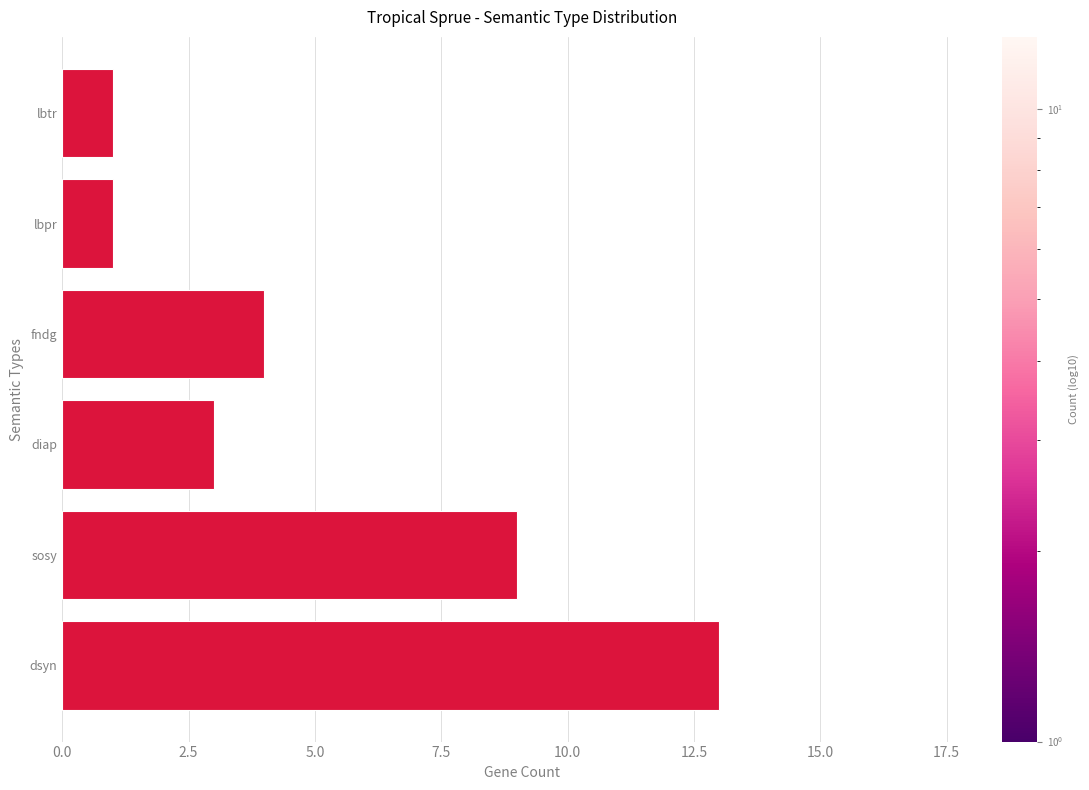

What is the difference between the maximum and minimum values?

12